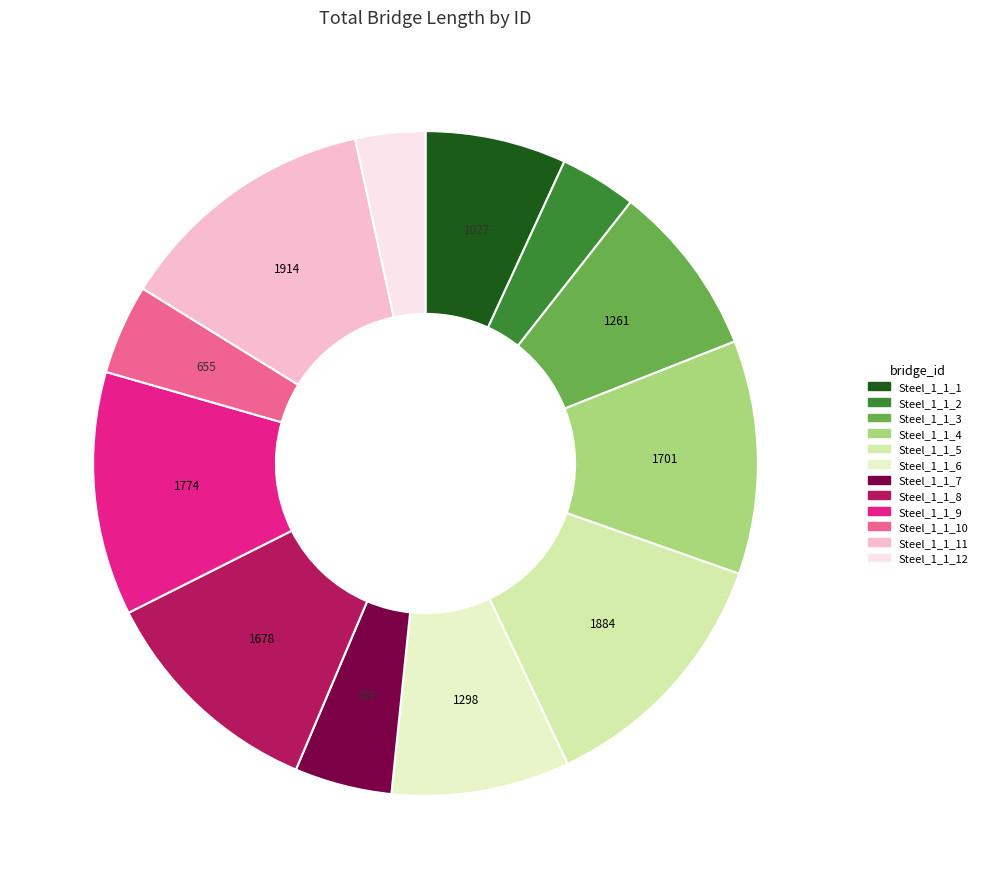

How many slices are in this pie chart?

12